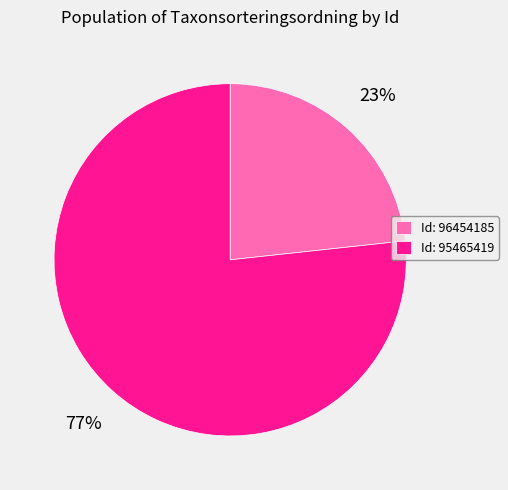

What is the ratio of the value at Id: 95465419 to the value at Id: 96454185?

3.3